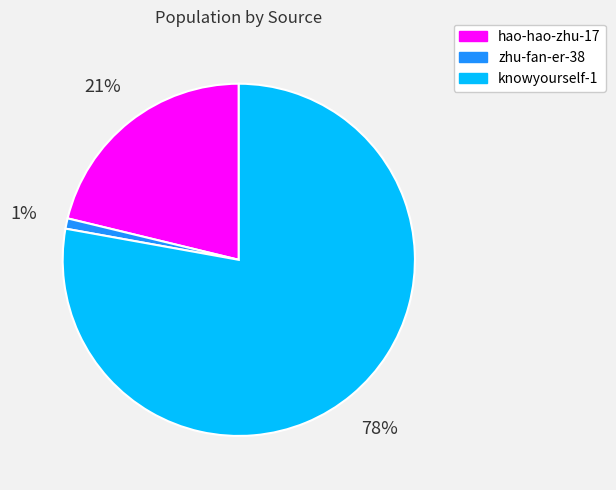

To the nearest percent, what portion does zhu-fan-er-38 represent?

1%